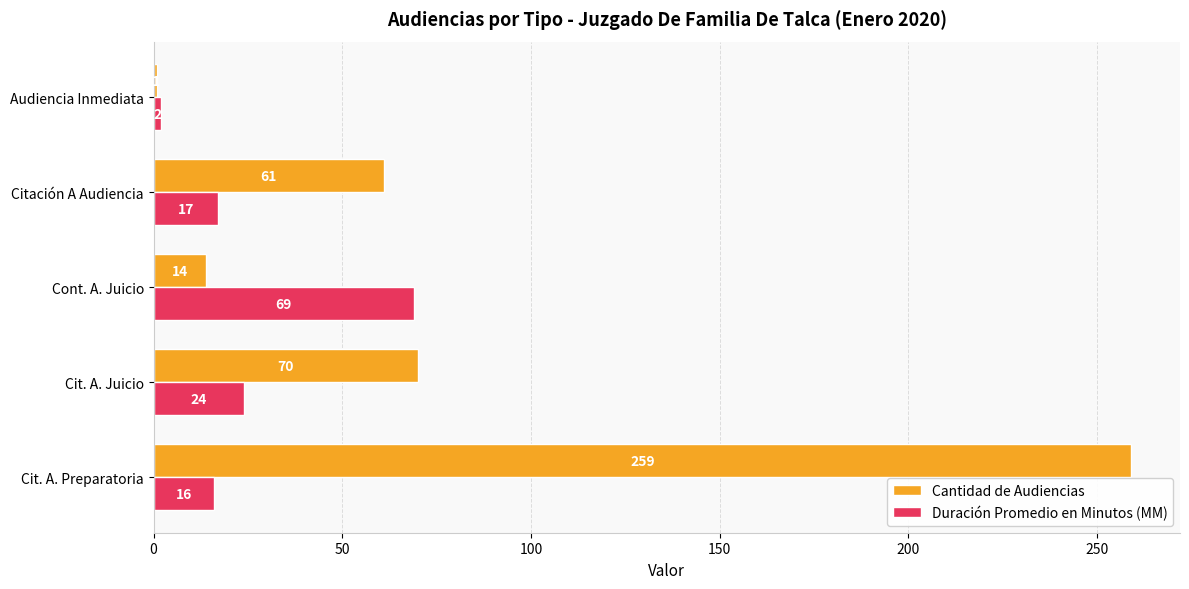

How many data points does each series have?

5